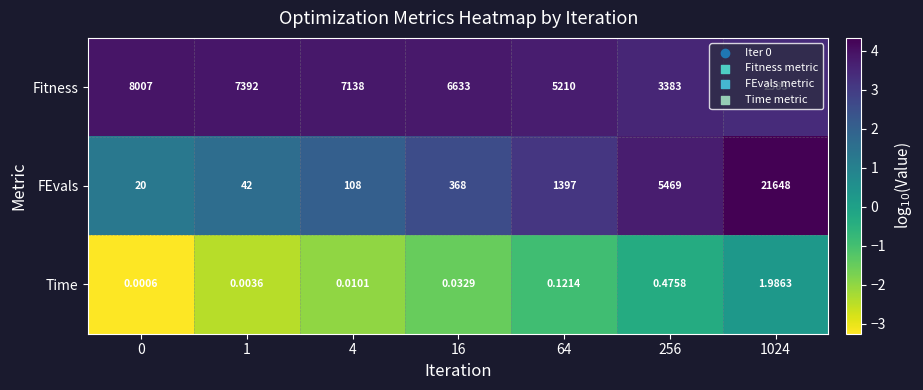

Rank the series at 1024 from highest to lowest value.

FEvals, Fitness, Time